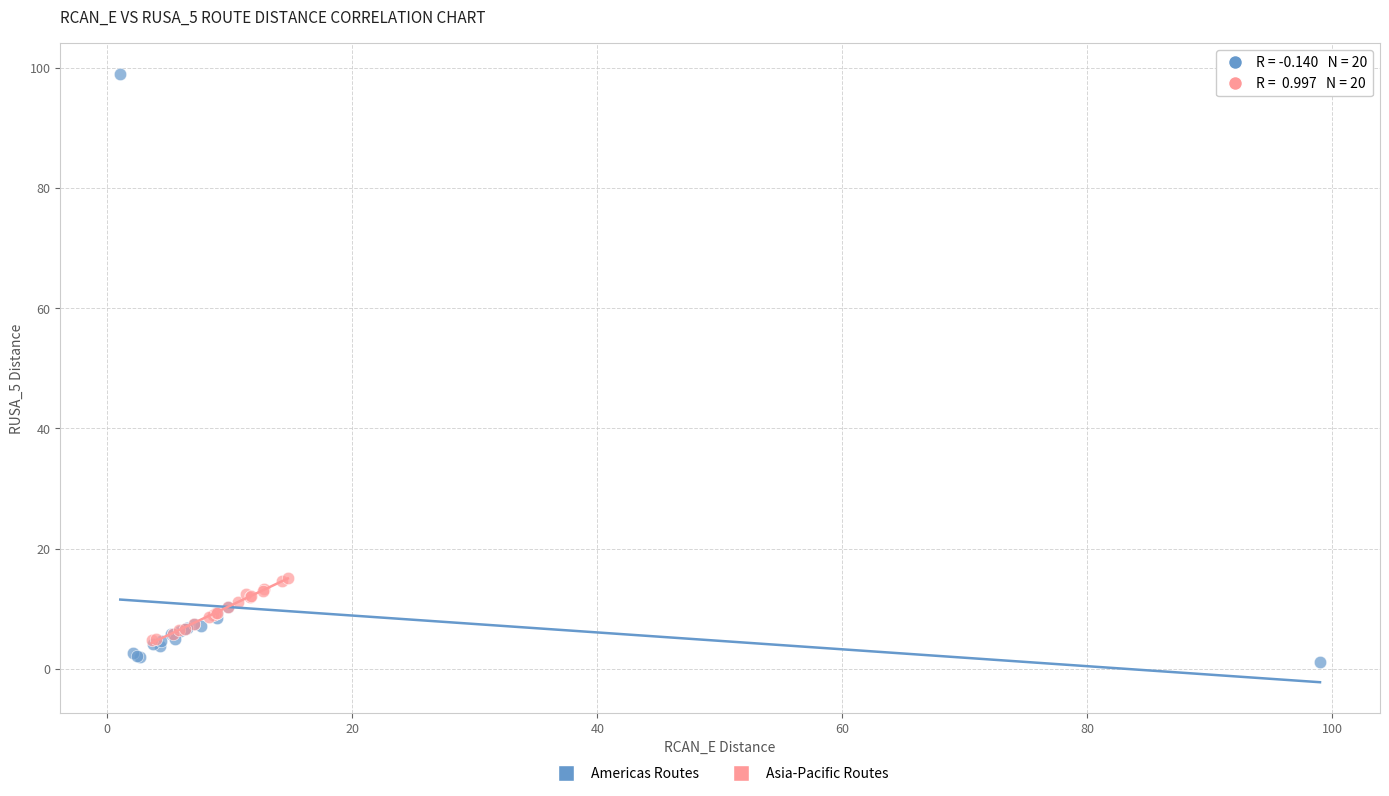

Which series contains the highest Y value?

Americas Routes